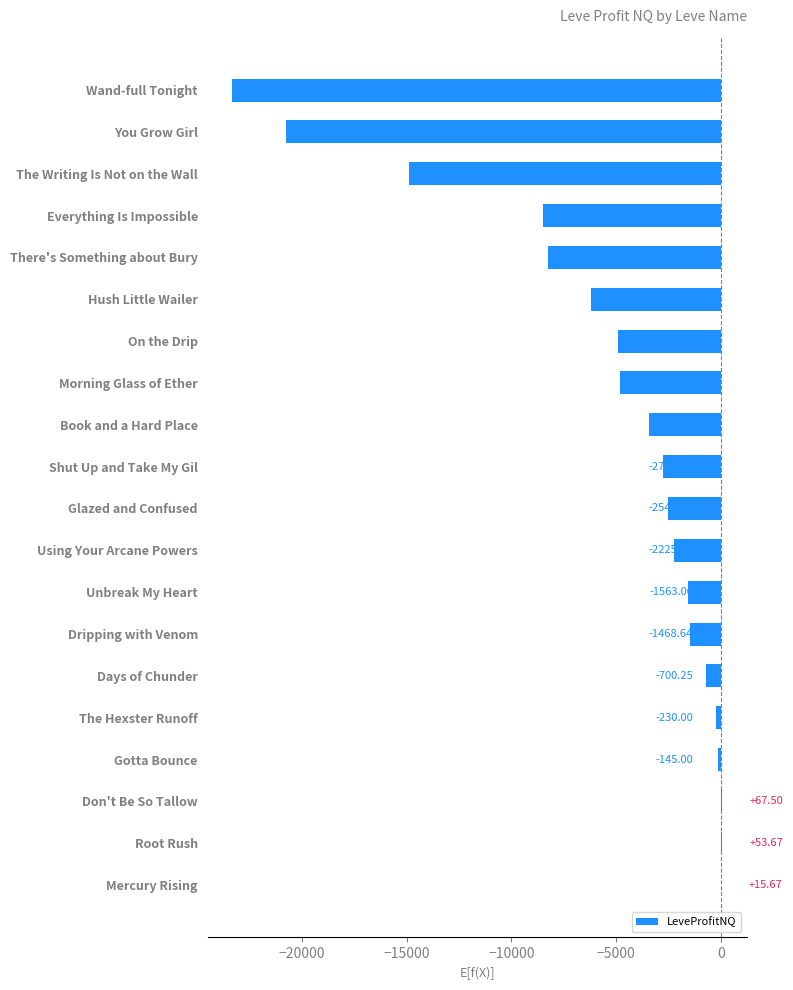

Which label corresponds to the largest value in the chart?

Don't Be So Tallow